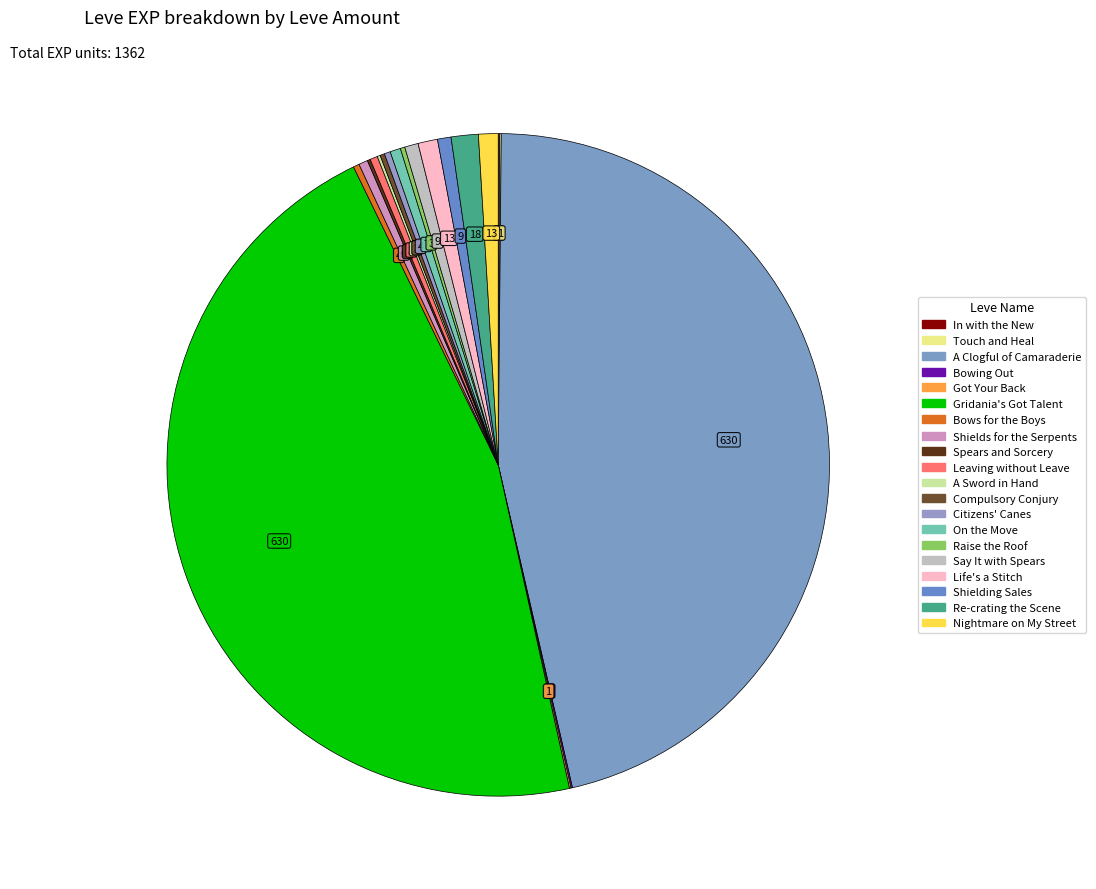

How many segments does this pie chart have?

20